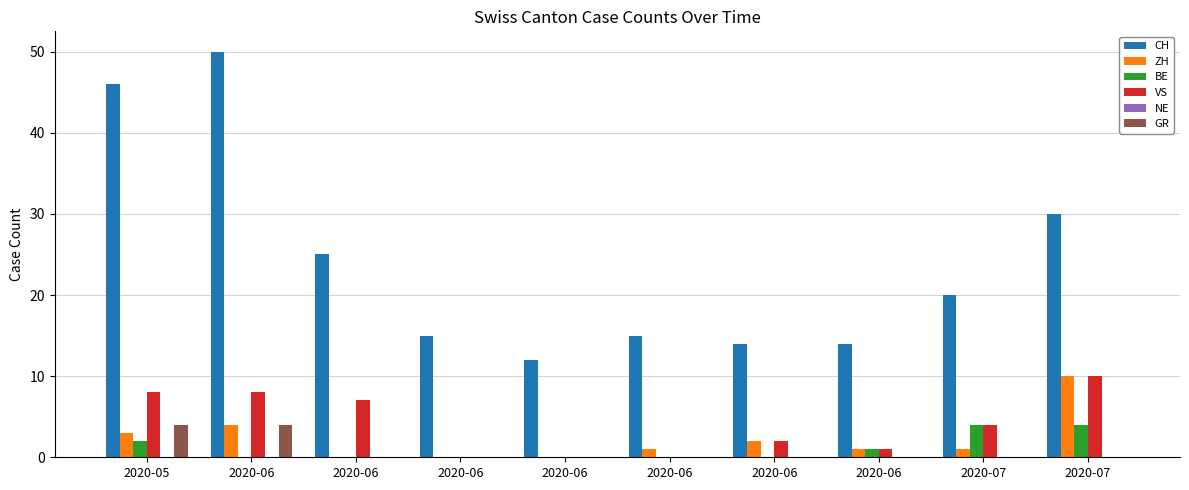

What is the greatest value displayed?

50